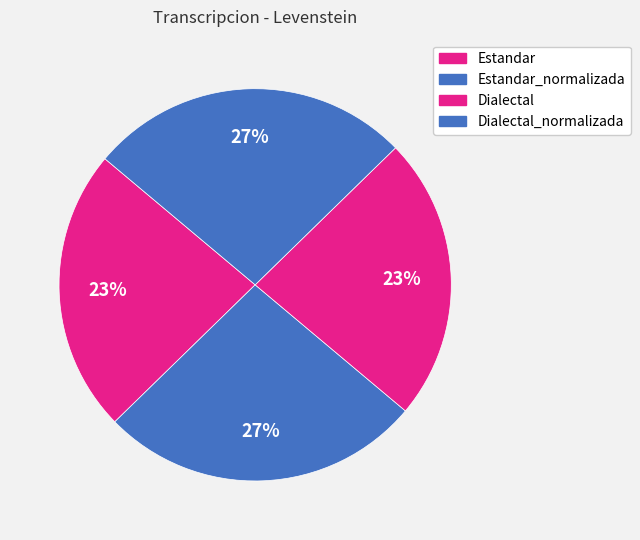

Does Estandar_normalizada account for over 50% of the chart?

No